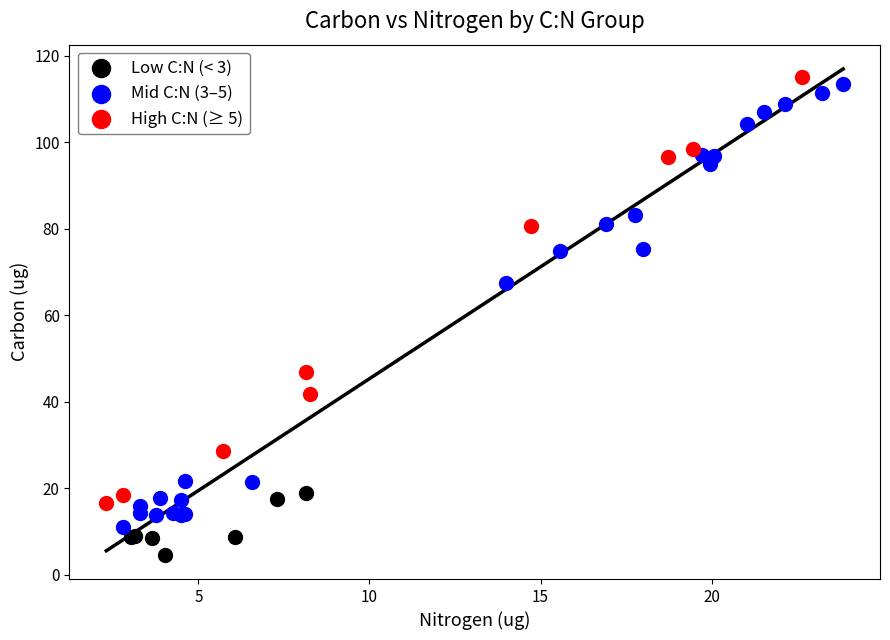

Which series contains the lowest Y value?

Low C:N (< 3)